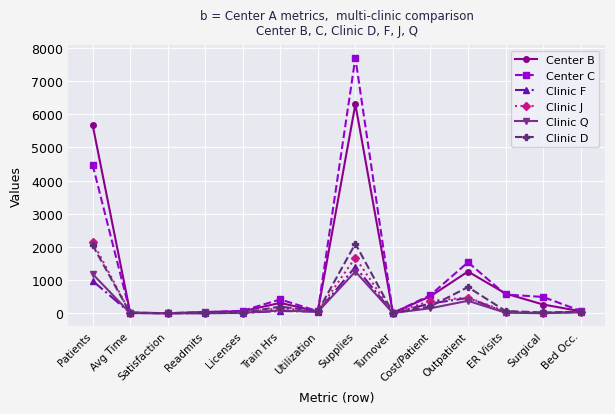

How many lines are shown in the chart?

6